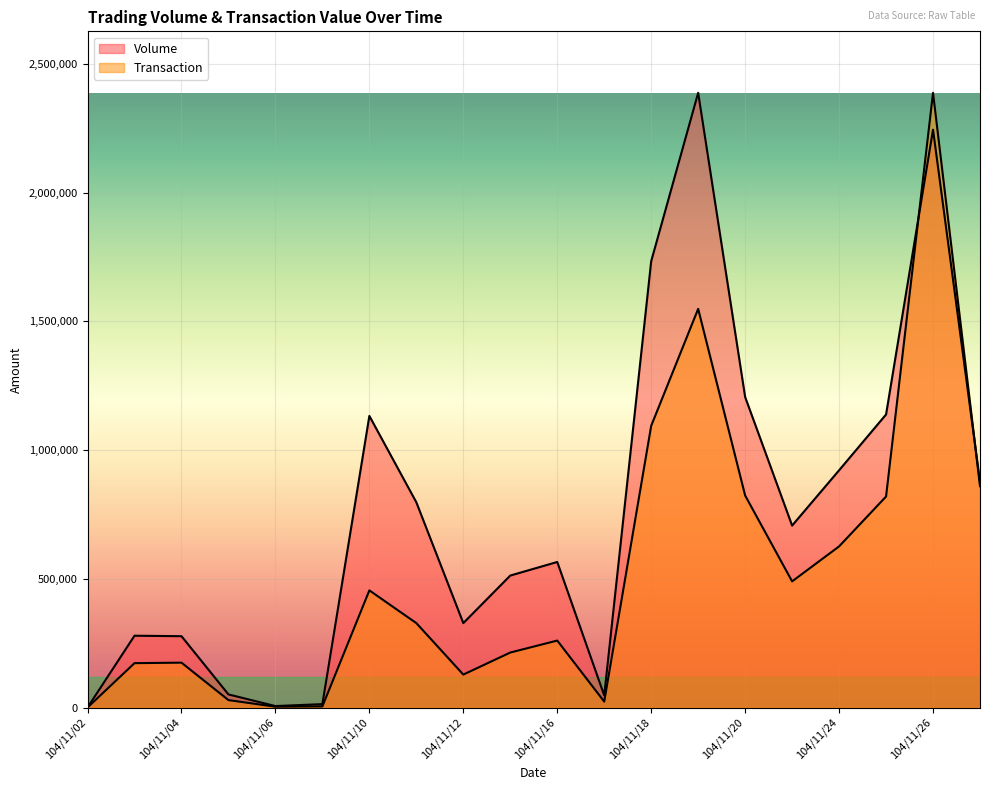

Is it true that Transaction equals 174320.0 at 104/11/04?

True